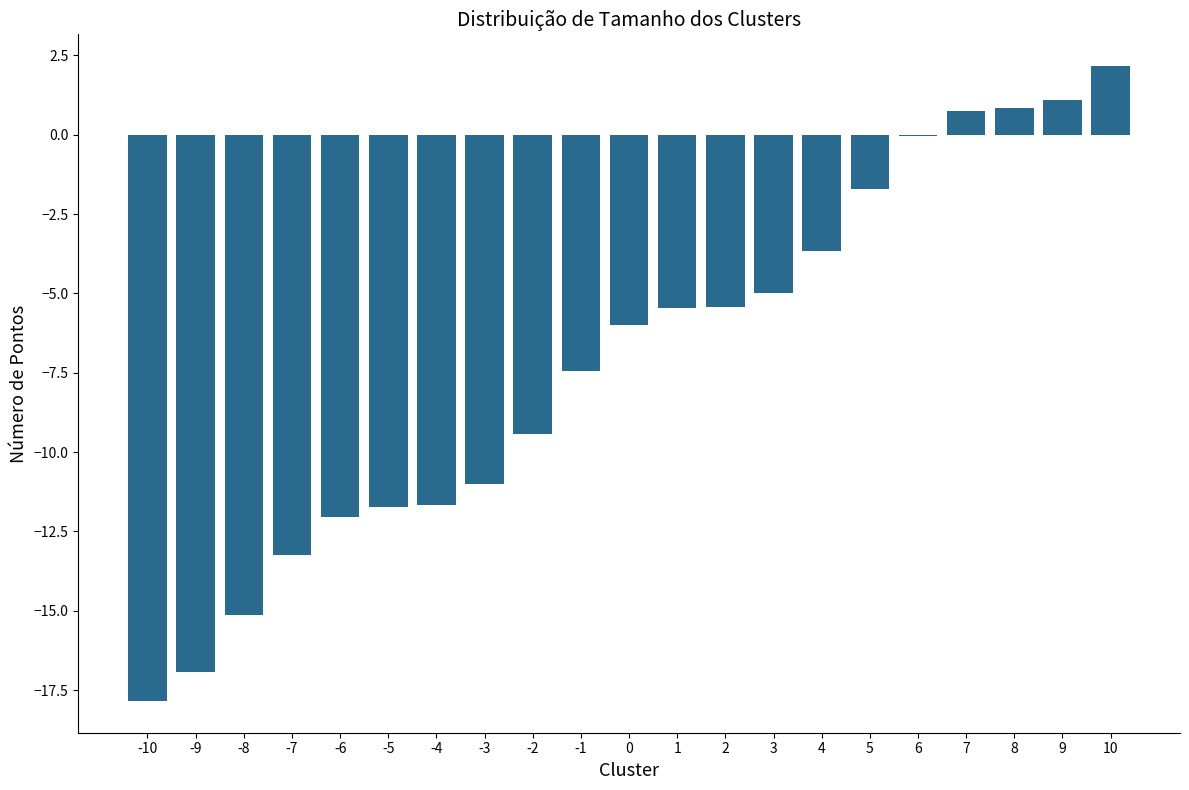

What is the sum of all values?

-148.8